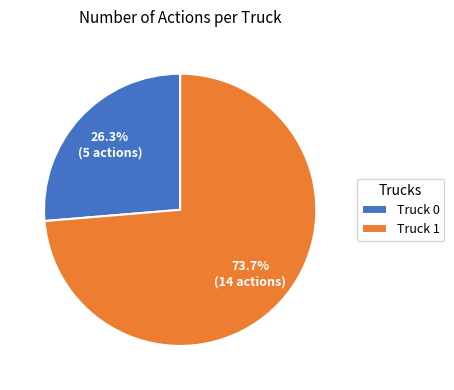

The Truck 0 slice represents 26% of the pie. True or false?

True